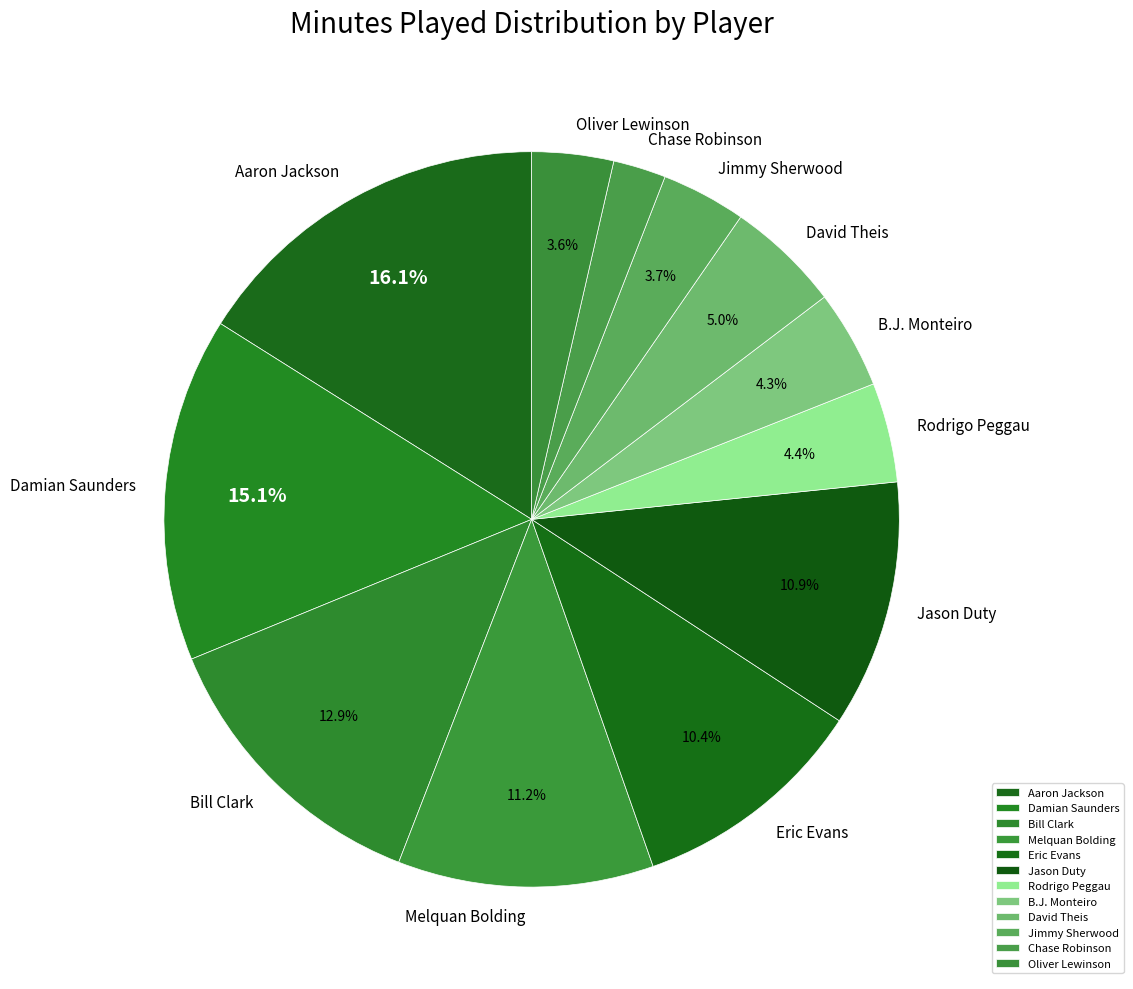

Which category has the smallest portion of the pie?

Chase Robinson